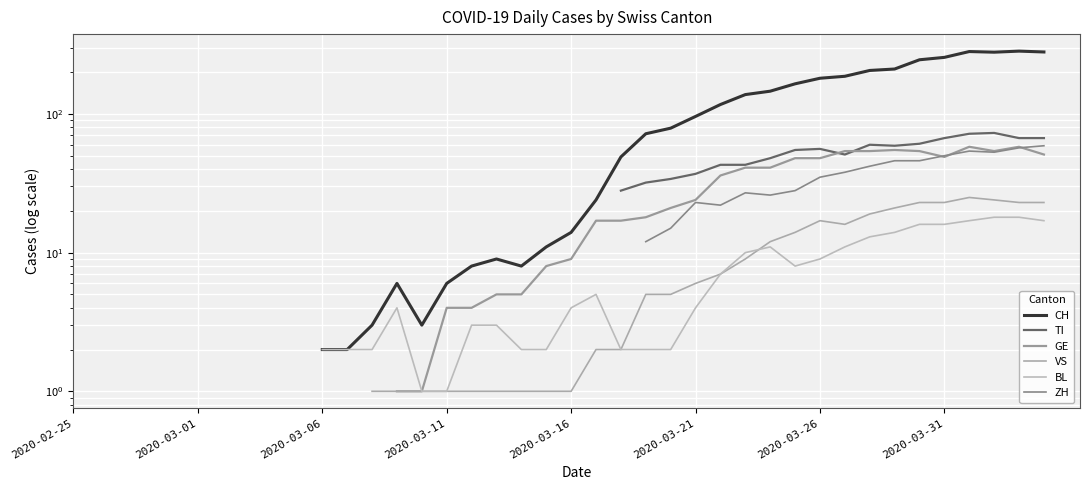

True or false: VS and TI cross at least once.

False